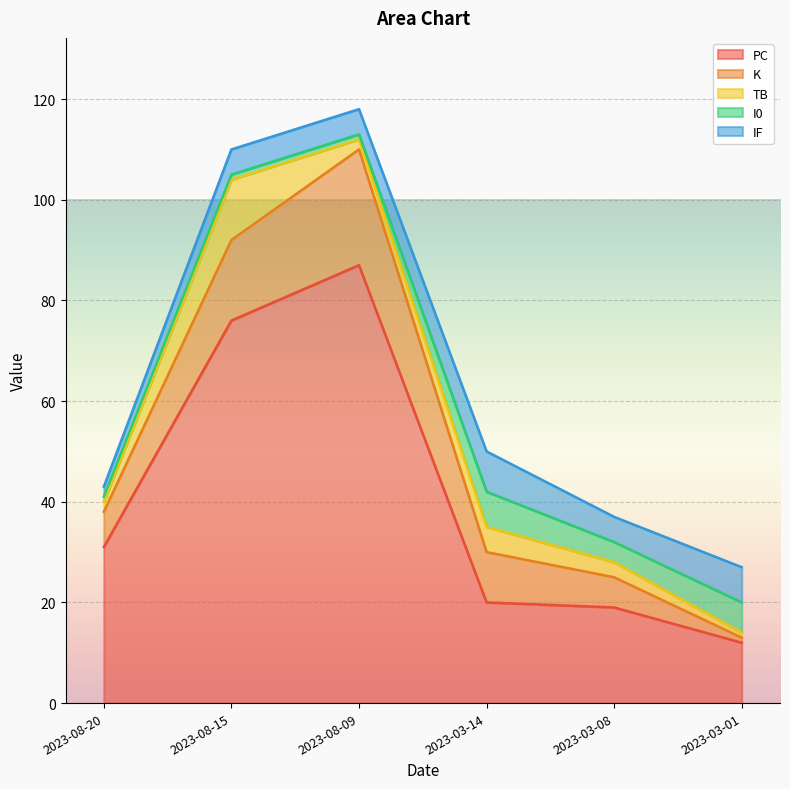

List the series in order of their peak value, lowest first.

I0, IF, TB, K, PC